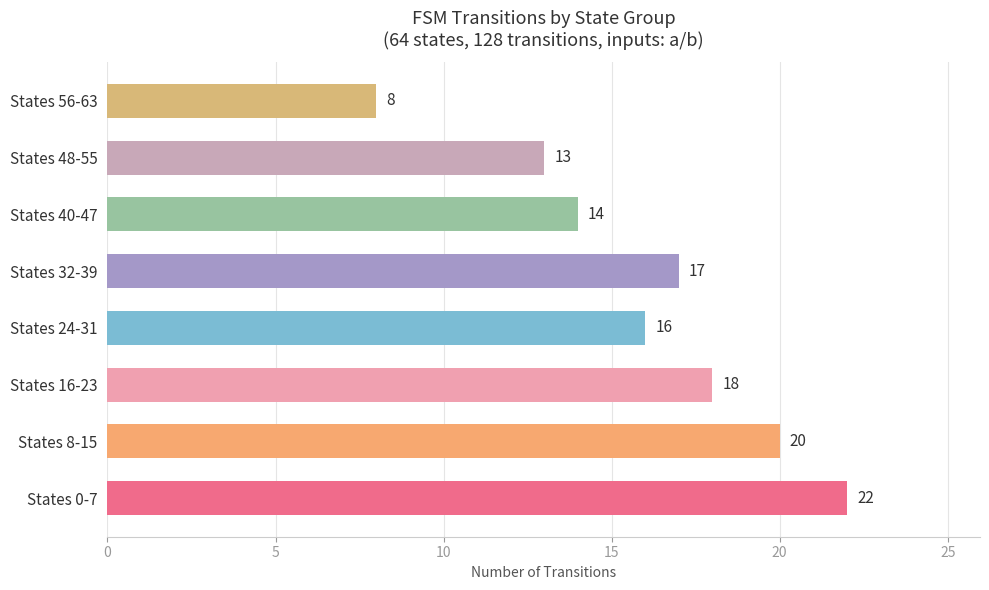

Rank the categories by value from highest to lowest.

States 0-7, States 8-15, States 16-23, States 32-39, States 24-31, States 40-47, States 48-55, States 56-63